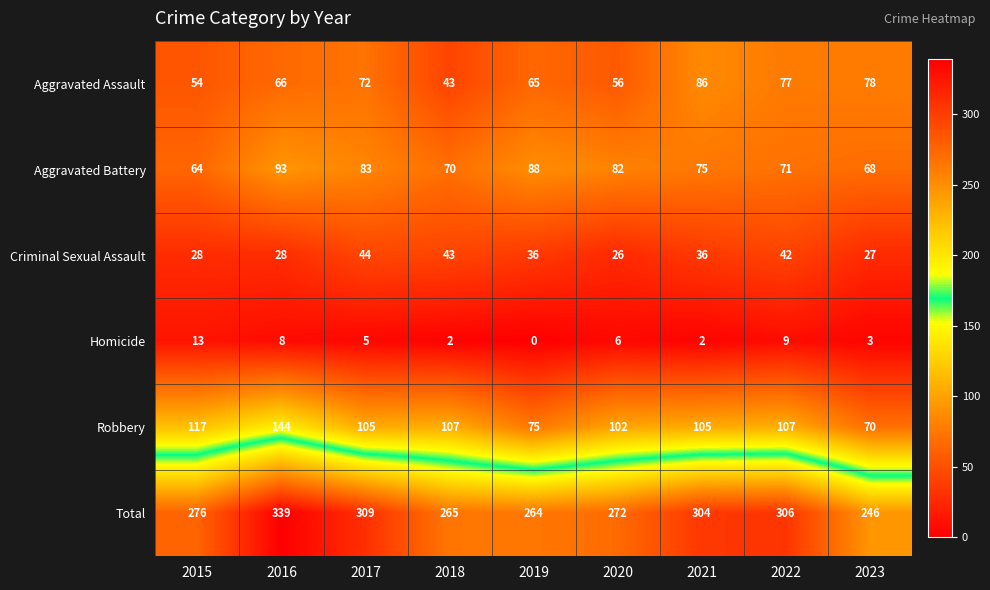

Rank the series by their maximum value, from lowest to highest.

Homicide, Criminal Sexual Assault, Aggravated Assault, Aggravated Battery, Robbery, Total